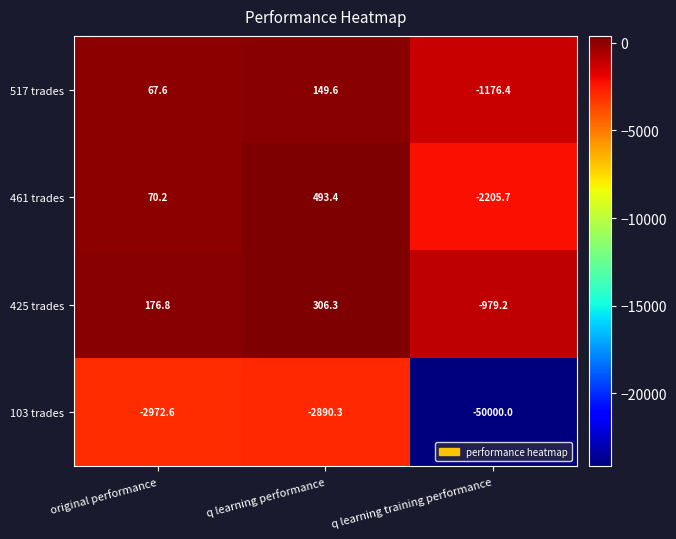

What is the total value across all series at original performance?

-2658.0